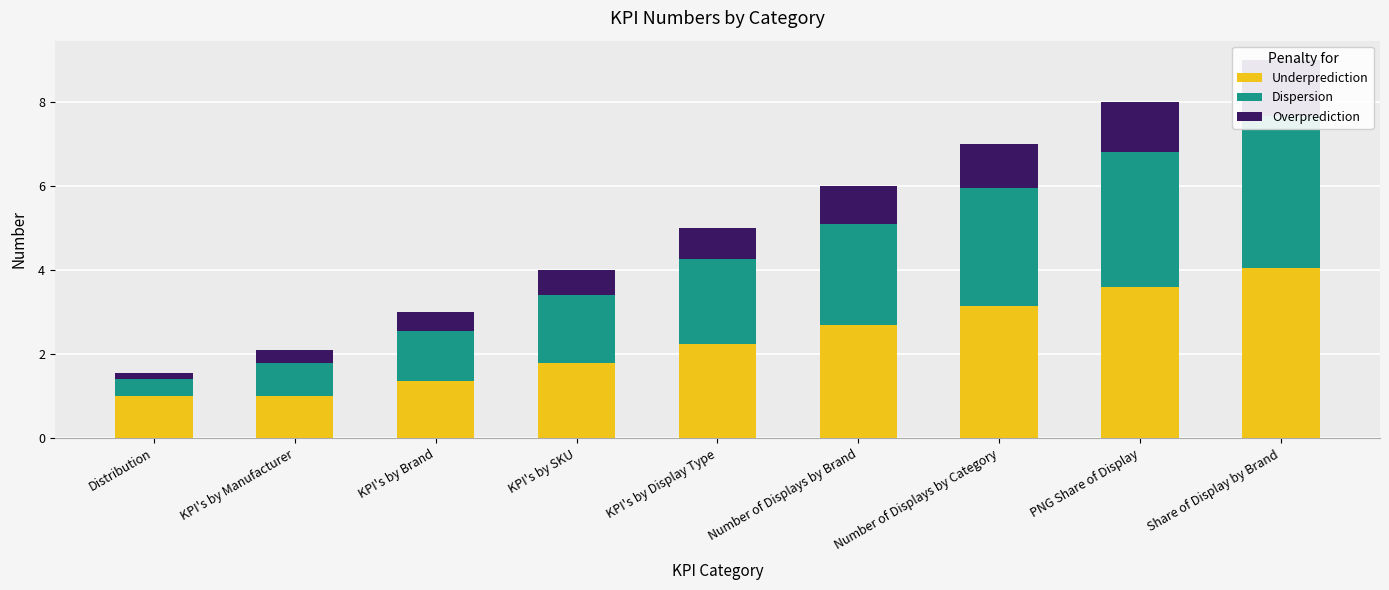

What is the value of the Dispersion bar at the 2nd from the left?

0.8